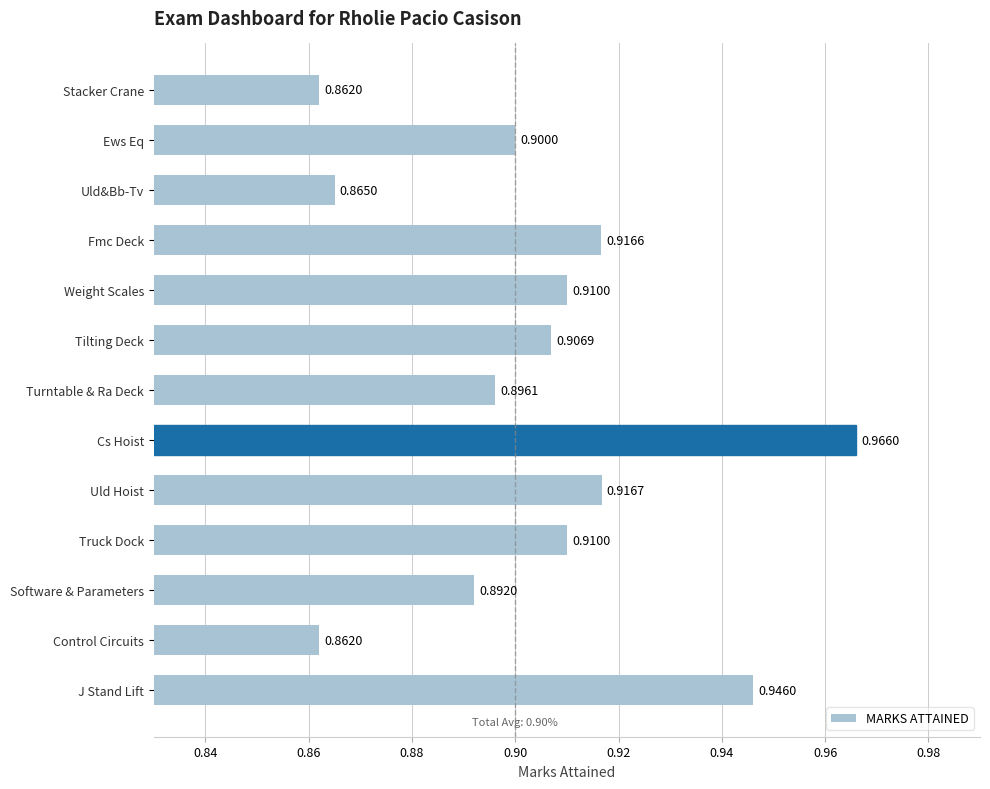

Which has a higher value, Tilting Deck or Weight Scales?

Weight Scales